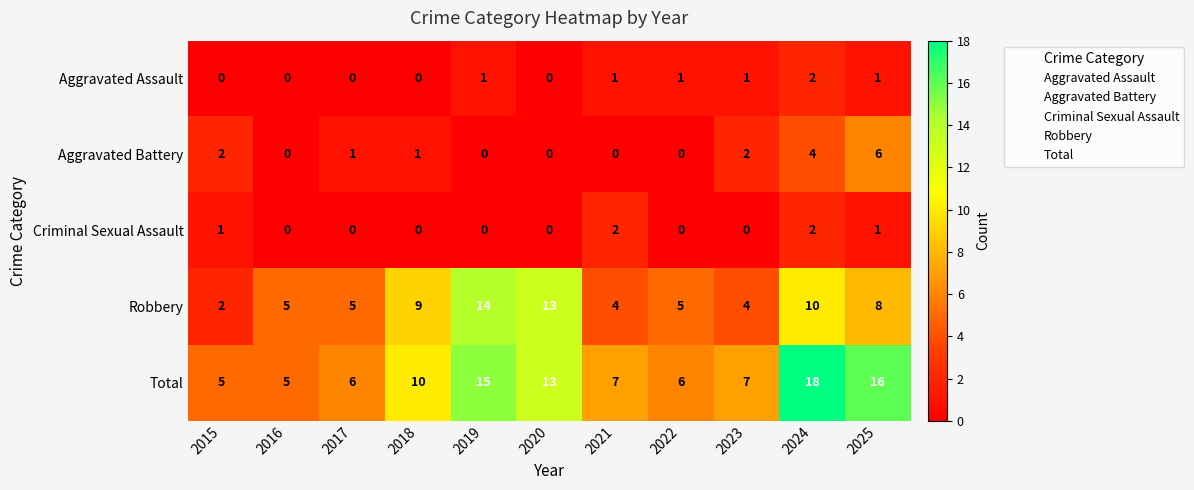

How many distinct data groups are displayed?

5